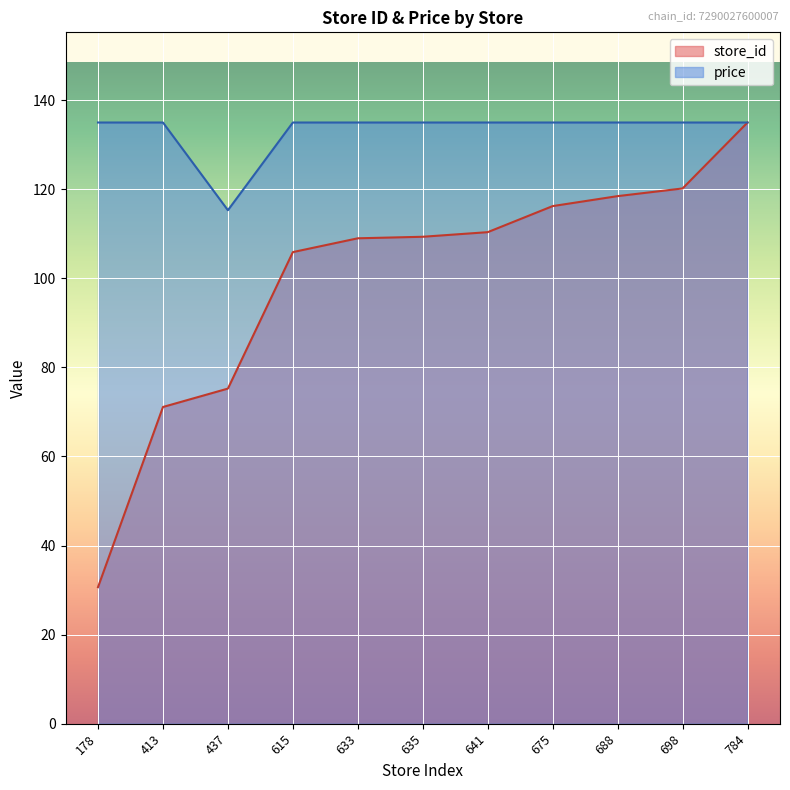

What is the difference between the maximum and minimum values in the store_id series?

104.3